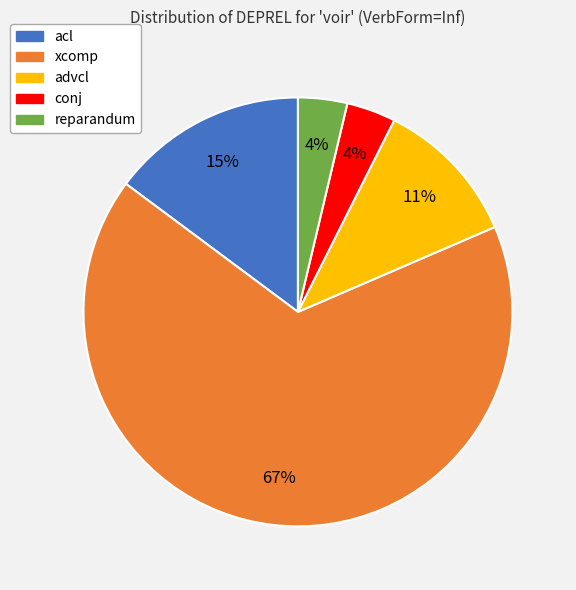

Is there a majority slice in this chart?

Yes